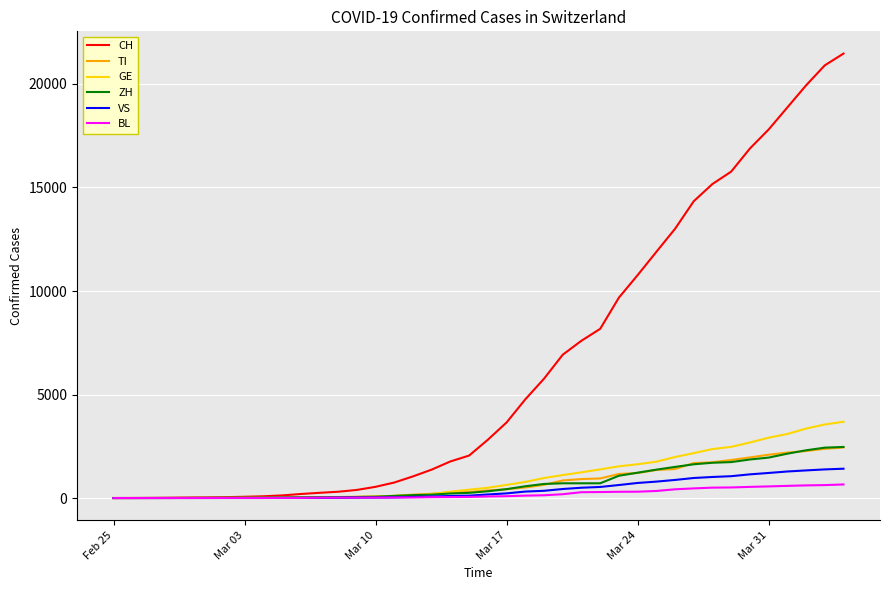

Which series has the widest spread of values?

CH